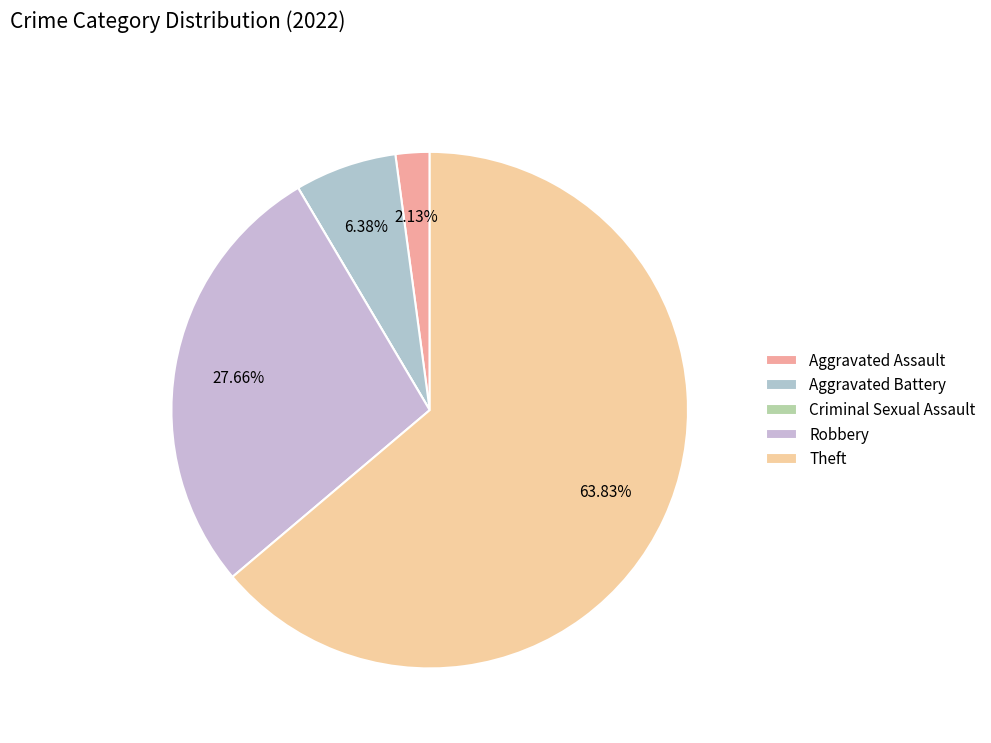

Count the number of slices in the pie.

5